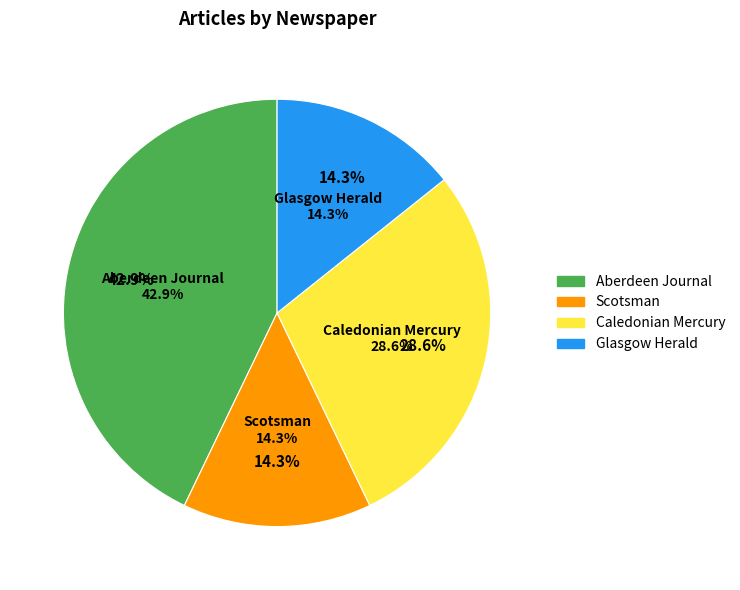

Which category has the biggest portion of the pie?

Aberdeen Journal